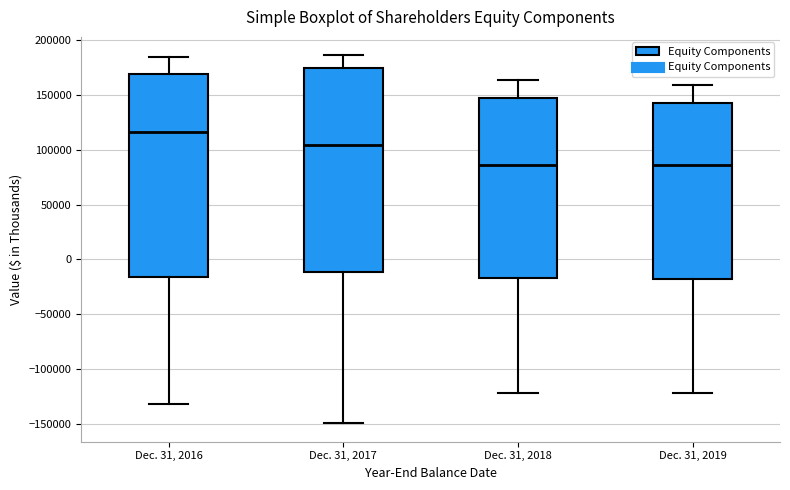

Reading left to right, transcribe this box plot: for each box, give where its median line is, the range the box spans, and where its two whiskers end, as read against the y-axis. The values are not printed on the chart, so give them approximately, as read against the axis.

Dec. 31, 2016: median 115000, box -15000 to 170000, whiskers -130000 to 185000
Dec. 31, 2017: median 105000, box -10000 to 175000, whiskers -150000 to 185000
Dec. 31, 2018: median 85000, box -15000 to 145000, whiskers -120000 to 165000
Dec. 31, 2019: median 85000, box -20000 to 140000, whiskers -120000 to 160000